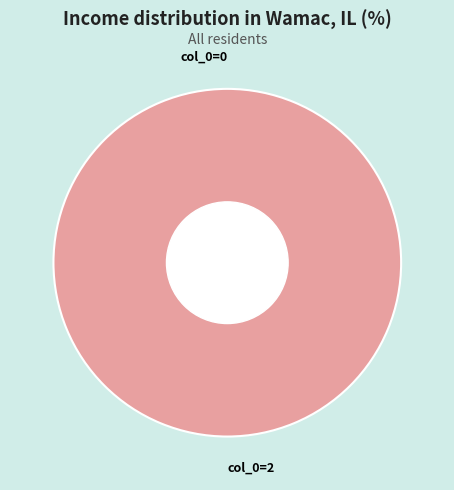

Rank the categories by value from lowest to highest.

col_0=0, col_0=2